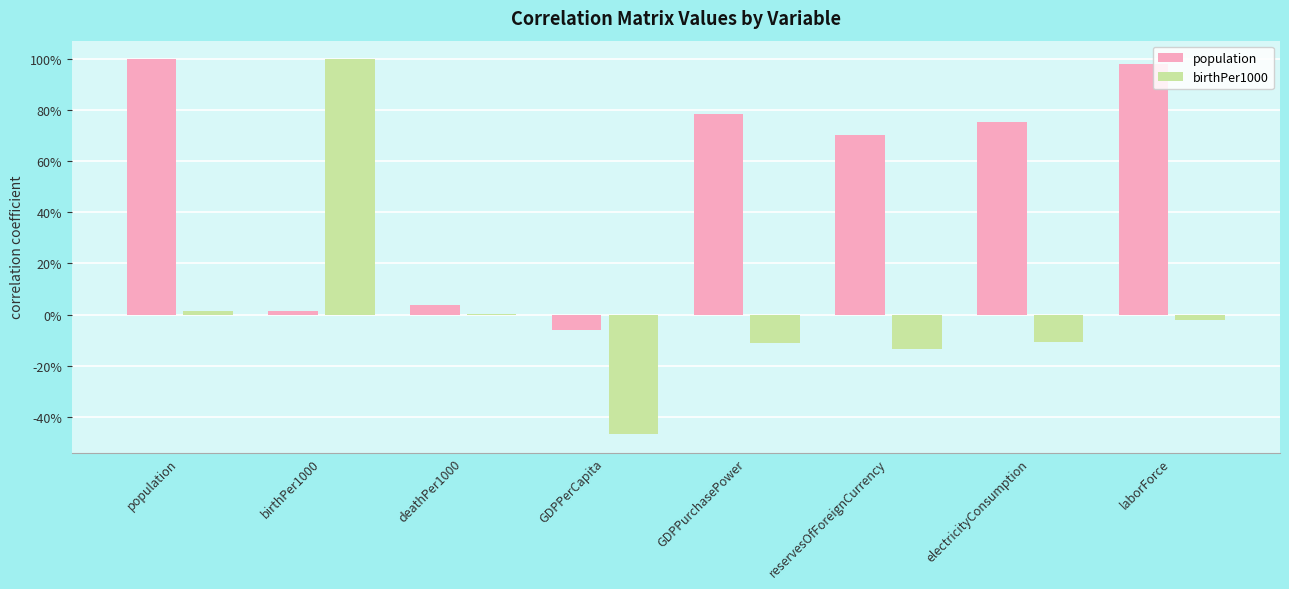

True or false: birthPer1000 has a value of -0.0 at laborForce.

False